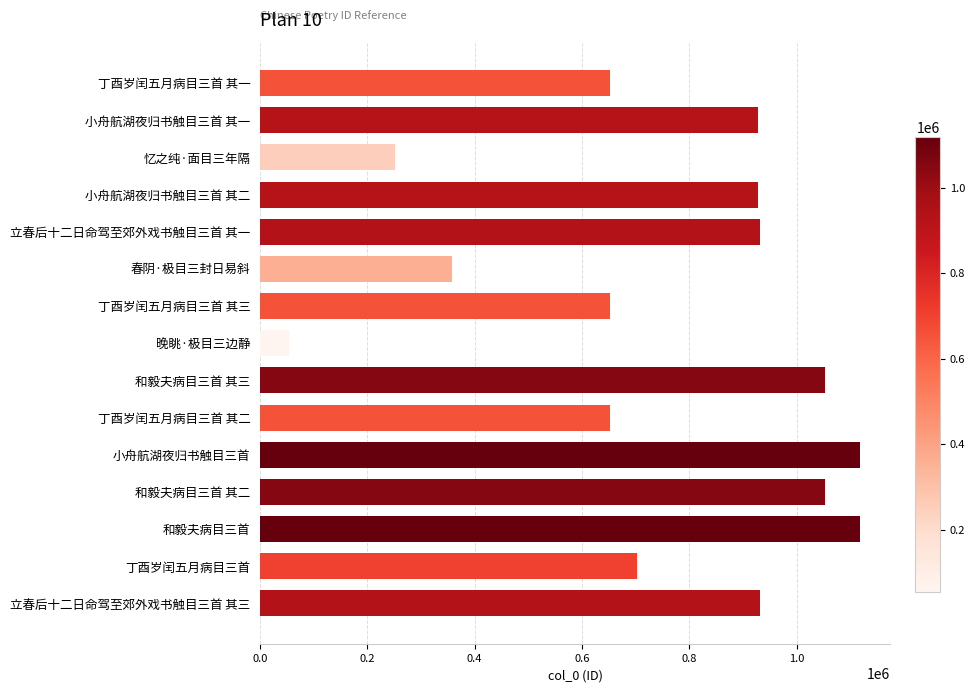

Are the bars horizontal?

Yes